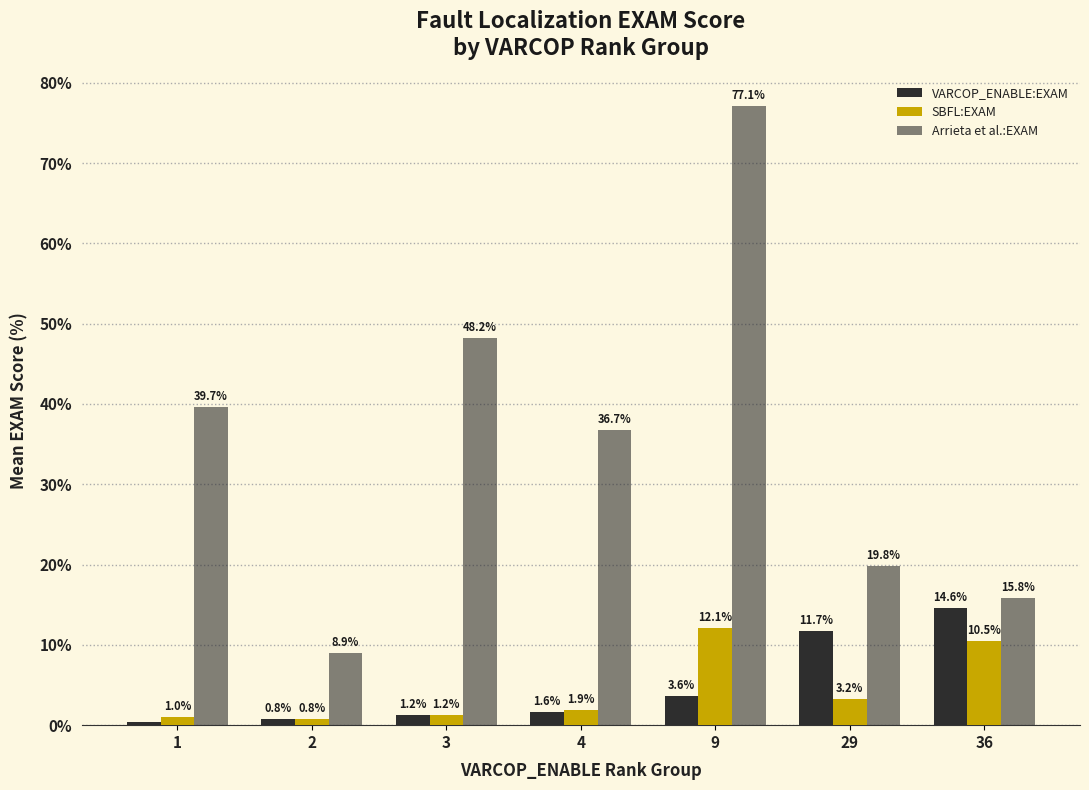

At which label is Arrieta et al.:EXAM closest to 43?

1